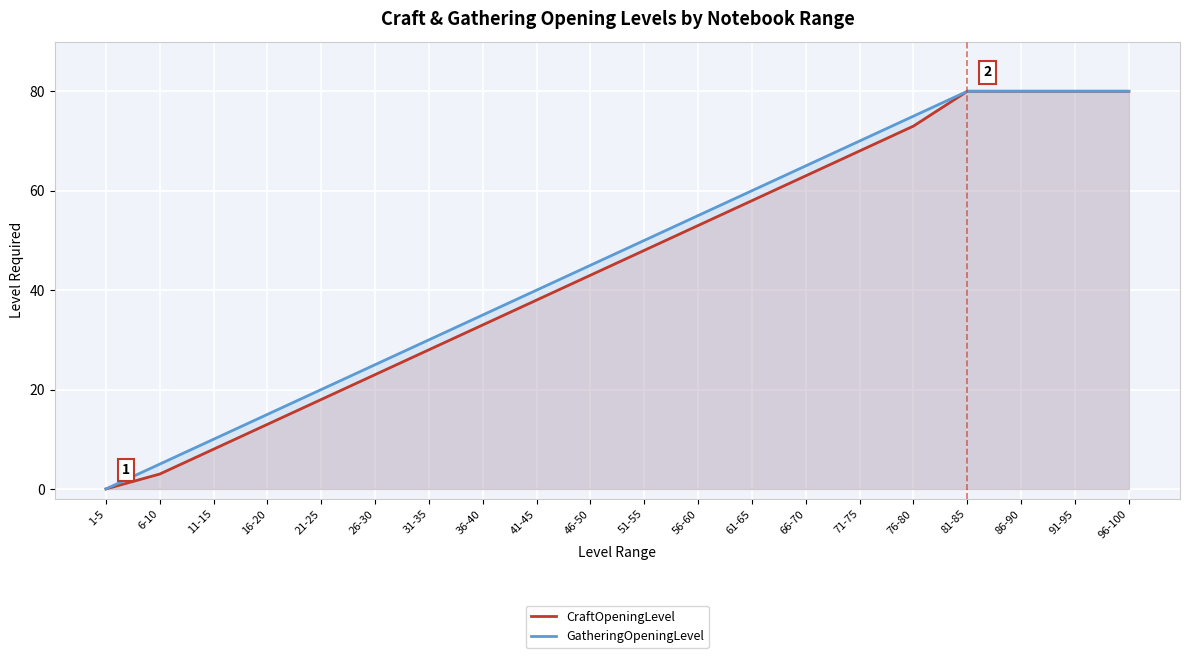

List the labels in order of CraftOpeningLevel value, largest first.

81-85, 86-90, 91-95, 96-100, 76-80, 71-75, 66-70, 61-65, 56-60, 51-55, 46-50, 41-45, 36-40, 31-35, 26-30, 21-25, 16-20, 11-15, 6-10, 1-5